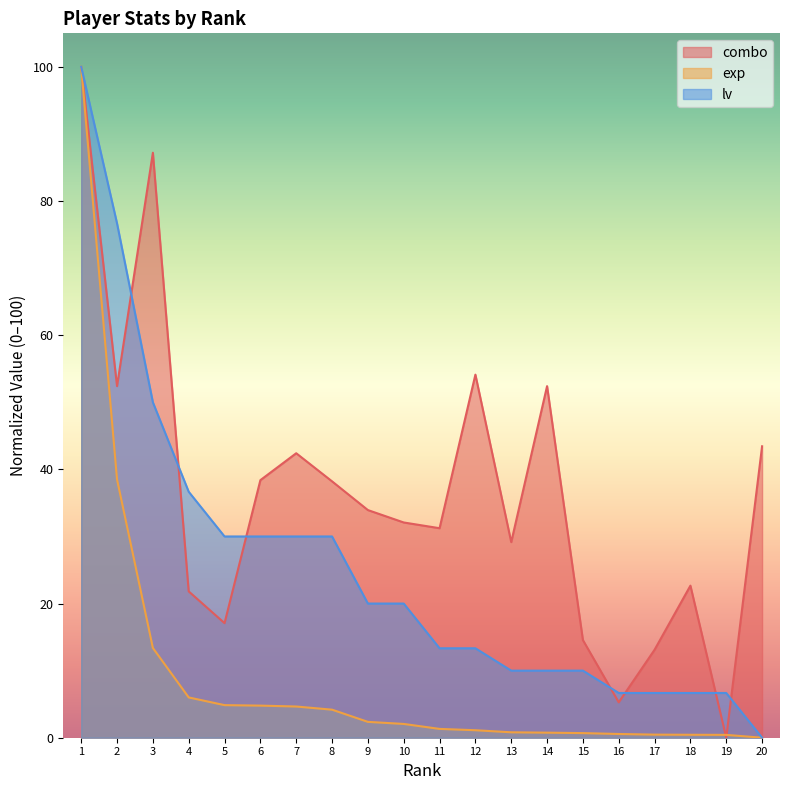

Reading left to right, list all the values displayed in this chart.

combo: 1=100.0	2=52.4	3=87.2	4=21.8	5=17.1	6=38.4	7=42.4	8=38.2	9=33.9	10=32.1	11=31.2	12=54.1	13=29.2	14=52.4	15=14.6	16=5.3	17=13.1	18=22.7	19=0.0	20=43.4
exp: 1=100.0	2=38.5	3=13.4	4=6.0	5=4.9	6=4.8	7=4.7	8=4.2	9=2.4	10=2.1	11=1.3	12=1.1	13=0.8	14=0.8	15=0.7	16=0.6	17=0.5	18=0.4	19=0.4	20=0.0
lv: 1=100.0	2=76.7	3=50.0	4=36.7	5=30.0	6=30.0	7=30.0	8=30.0	9=20.0	10=20.0	11=13.3	12=13.3	13=10.0	14=10.0	15=10.0	16=6.7	17=6.7	18=6.7	19=6.7	20=0.0